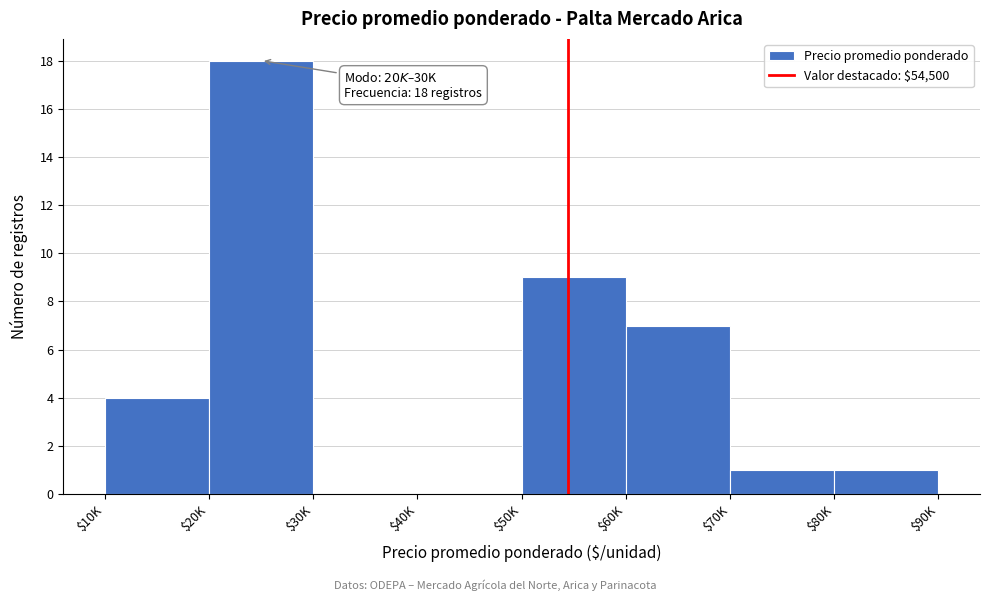

What is the sum of all values?

40